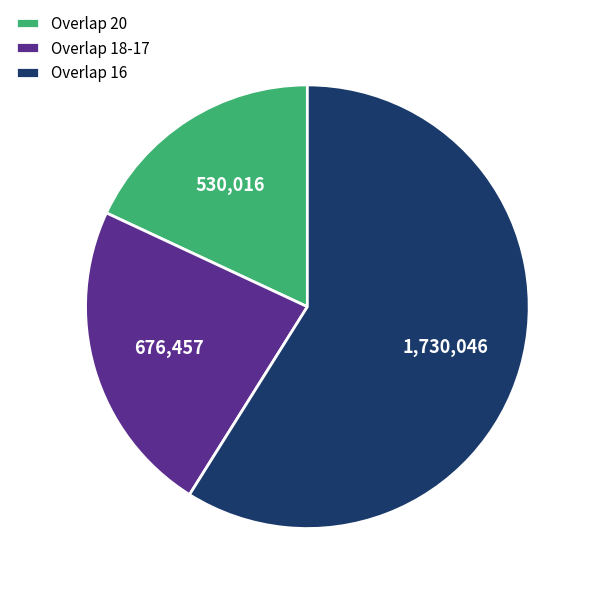

Between Overlap 16 and Overlap 20, which is larger?

Overlap 16